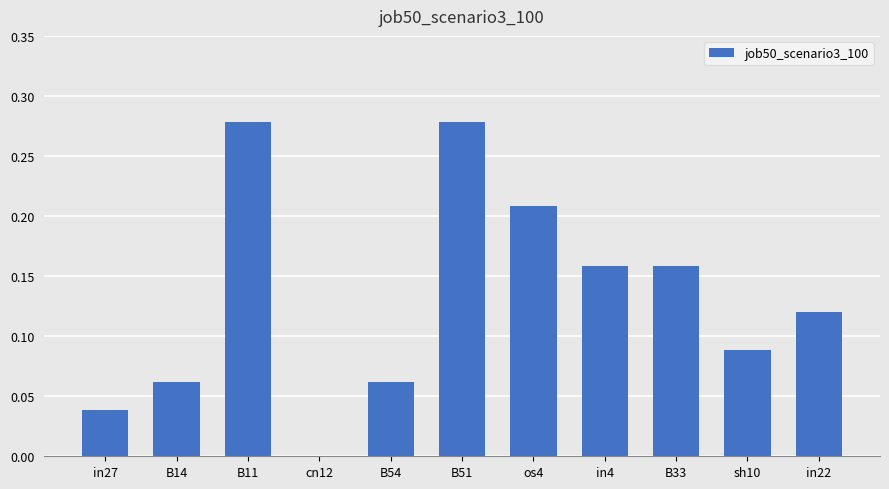

What is the change in value from cn12 to in4?

+0.2